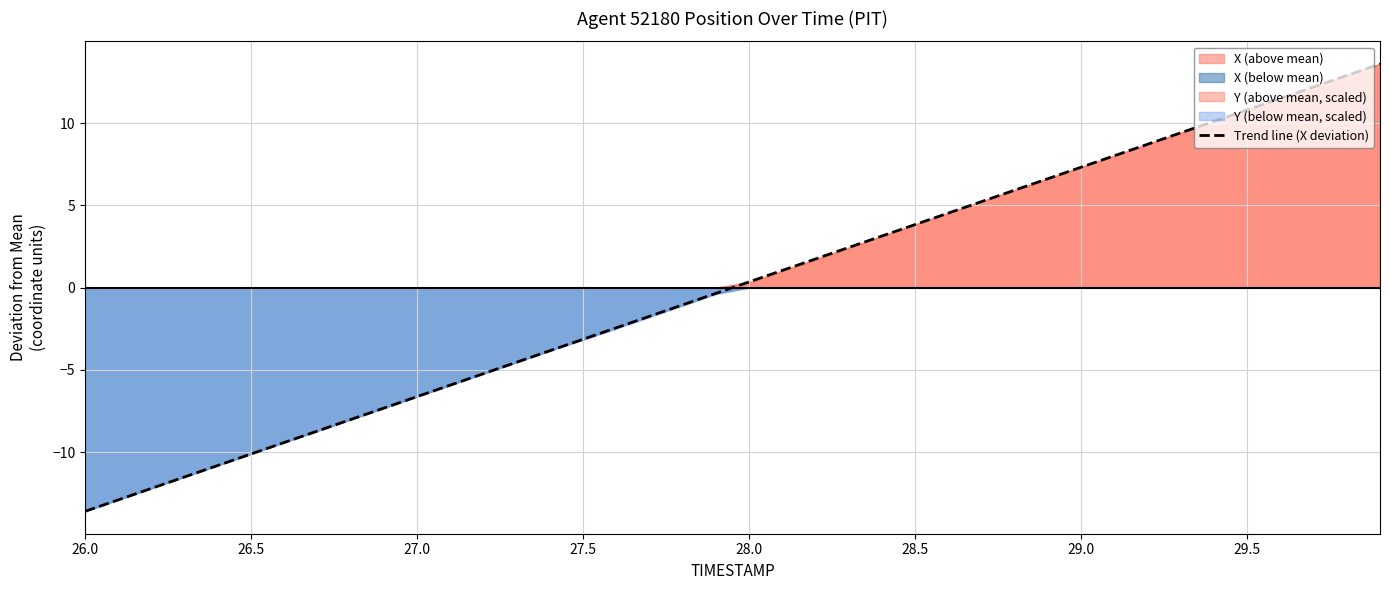

Where does the Trend line (X deviation) series first go above 0?

28.0